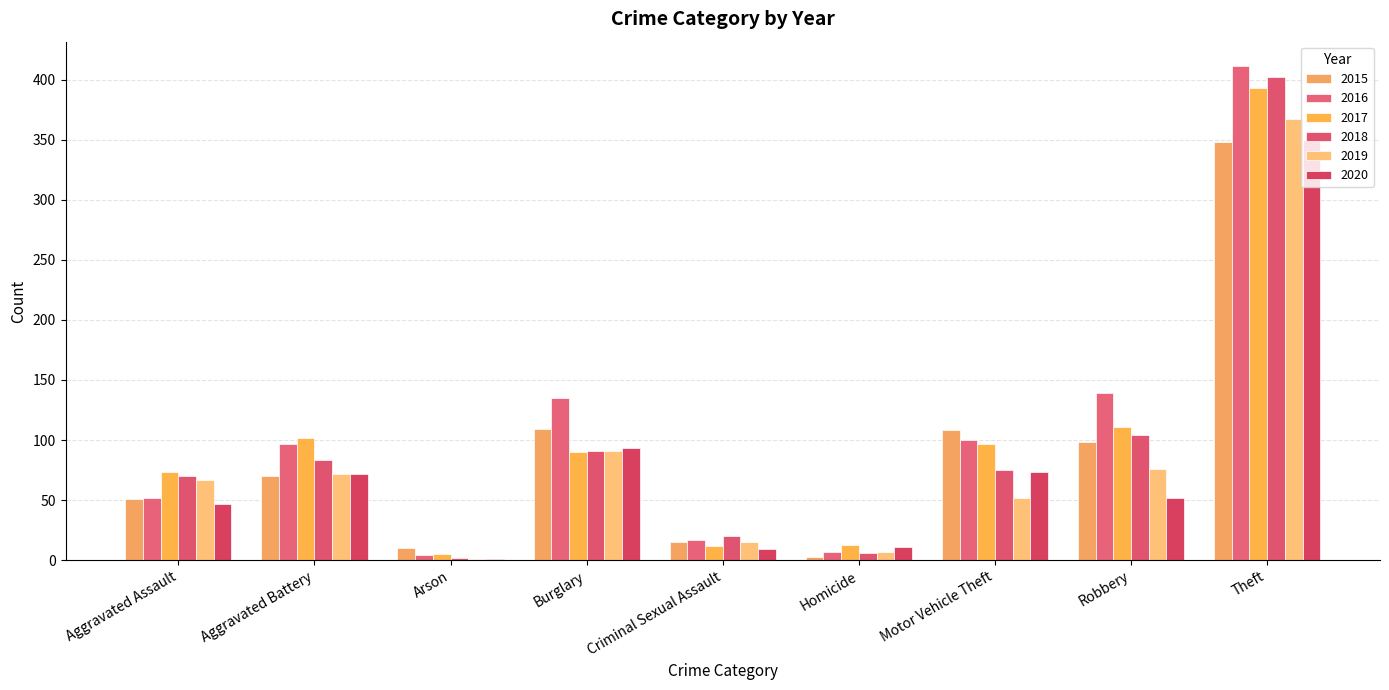

What is the label of the 9th bar from the right?

Aggravated Assault